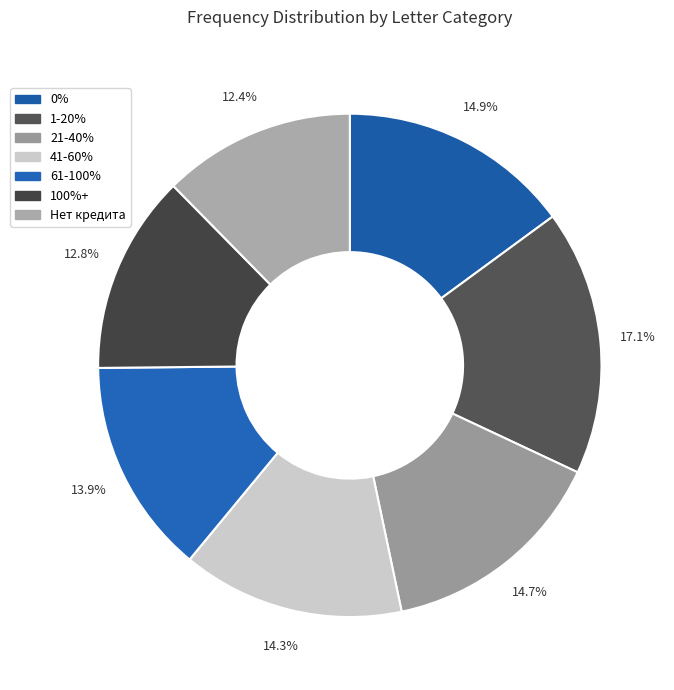

How many slices are in this pie chart?

7